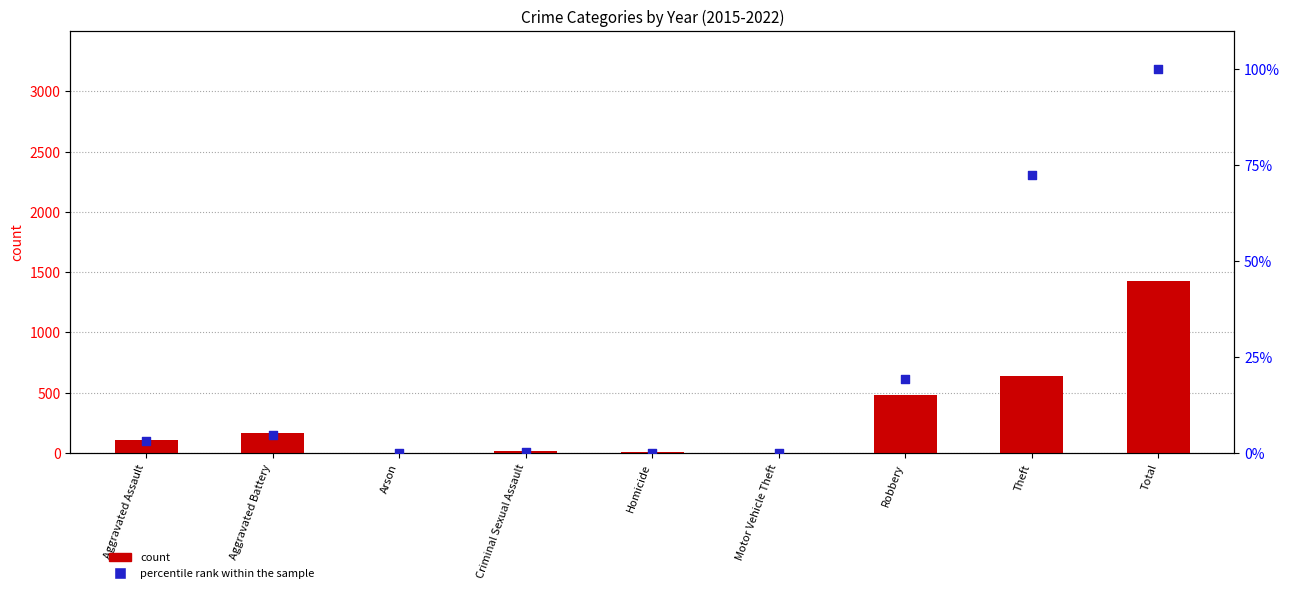

Which series reaches the minimum Y coordinate?

percentile rank within the sample